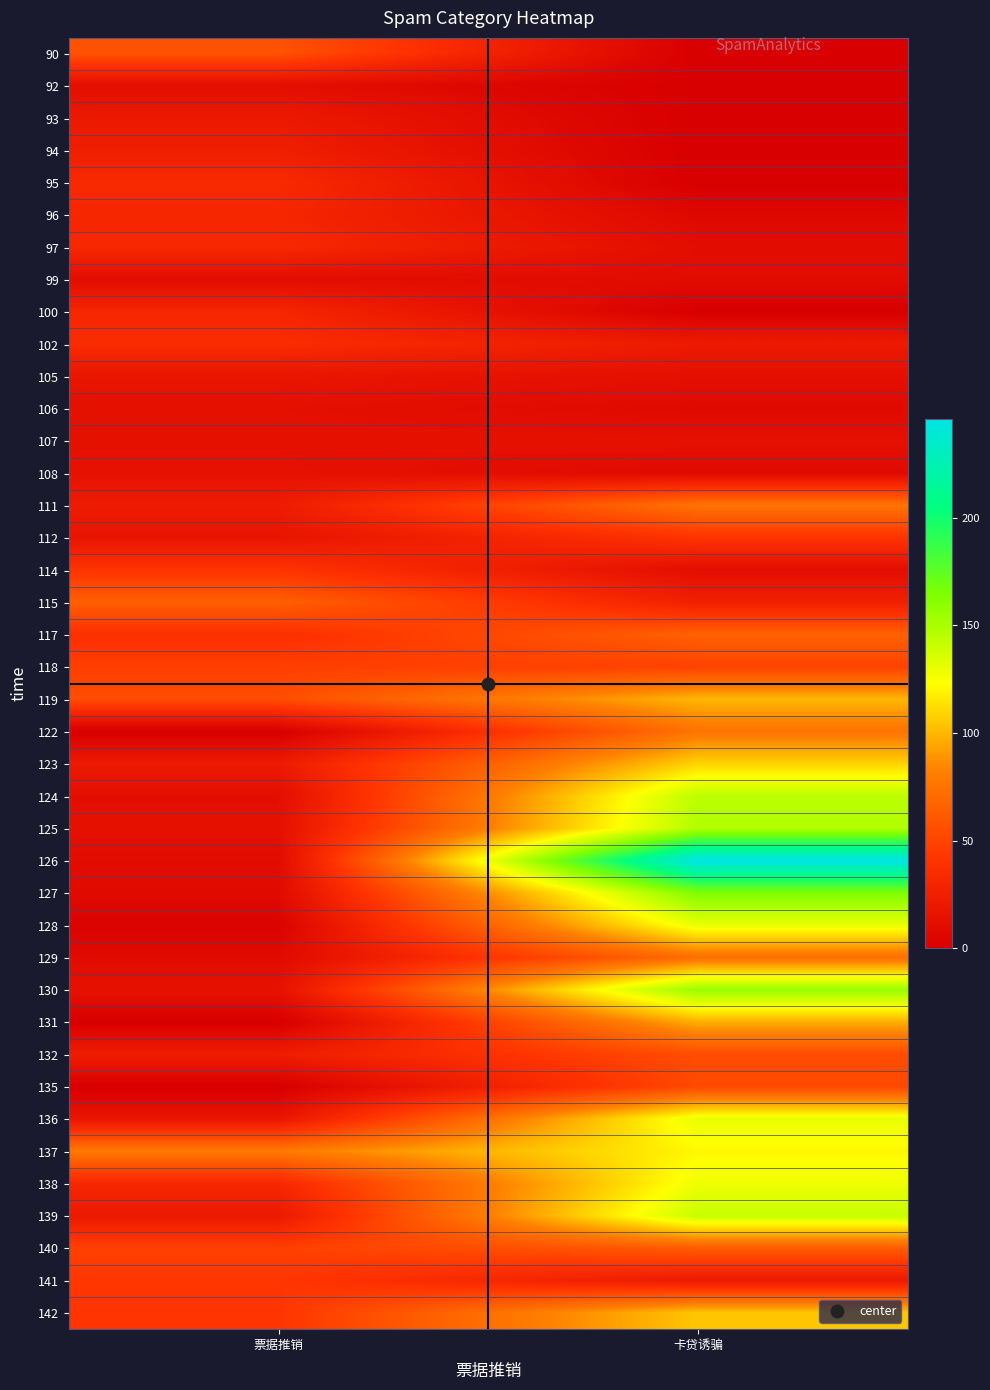

Rank the series by their maximum value, from highest to lowest.

126, 127, 130, 125, 124, 139, 128, 136, 138, 137, 123, 142, 119, 131, 111, 122, 129, 117, 115, 140, 90, 132, 135, 118, 141, 112, 114, 102, 95, 97, 96, 100, 94, 93, 105, 108, 107, 106, 92, 99